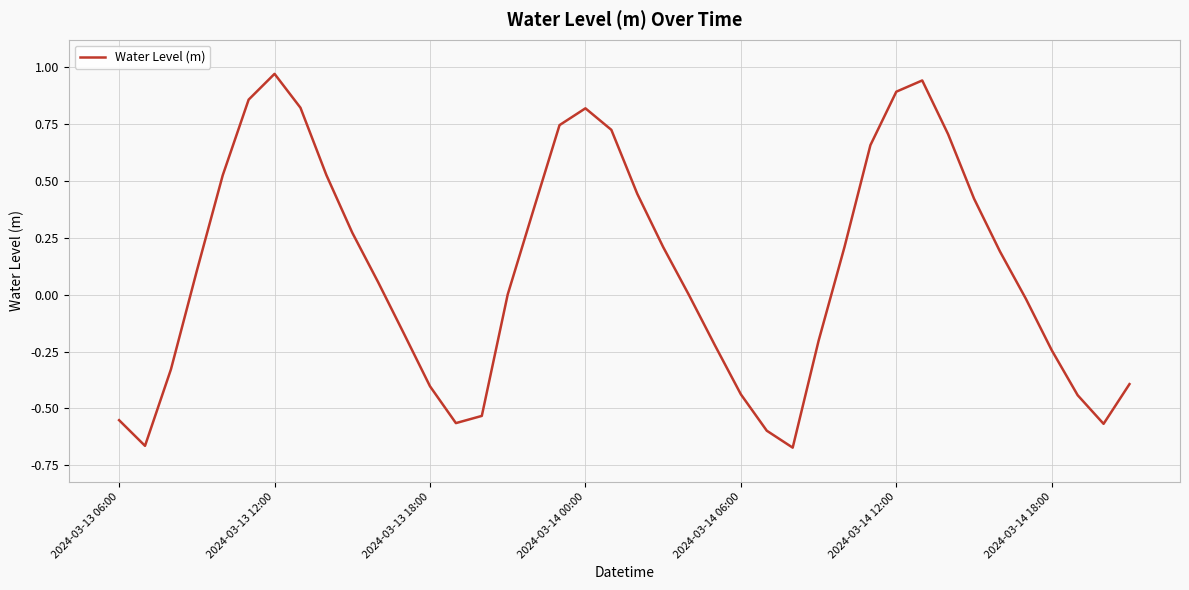

What is the difference between the second highest and minimum values?

1.6